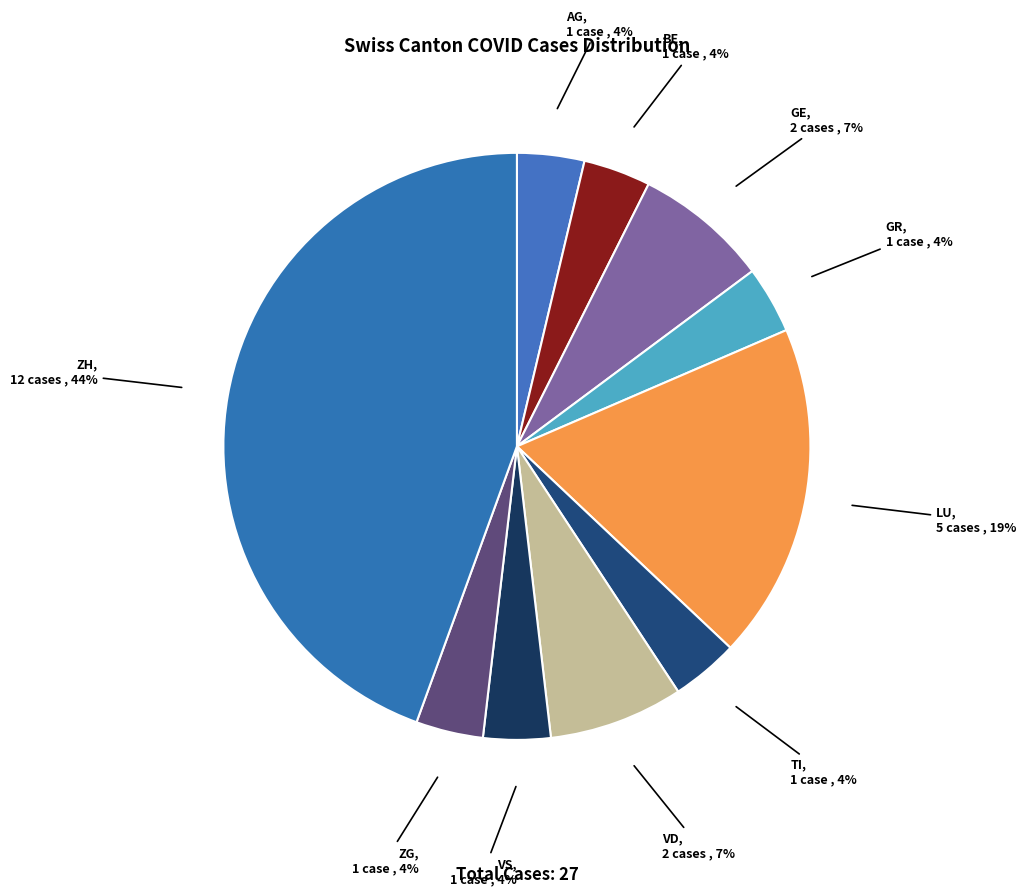

To the nearest percent, what portion does GR represent?

4%